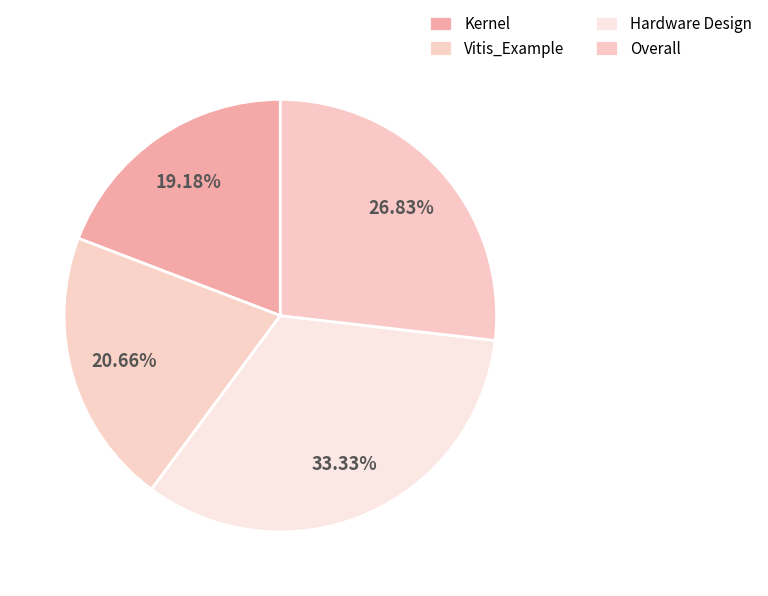

To the nearest percent, what portion does Kernel represent?

19%